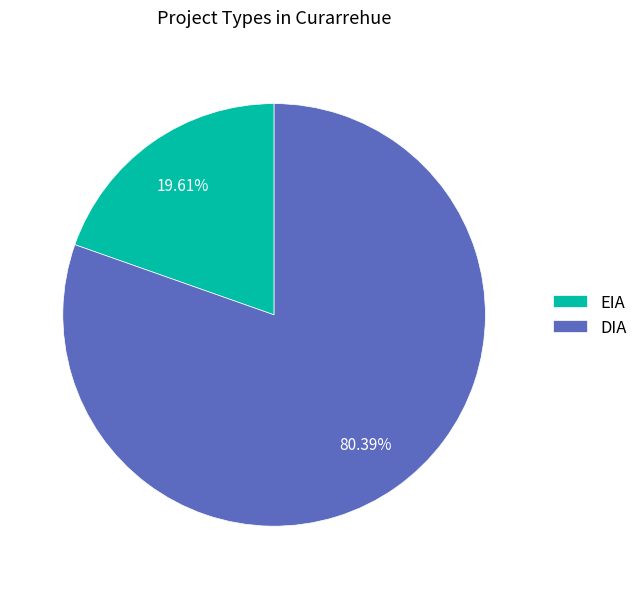

What is the smallest slice in the pie chart?

EIA